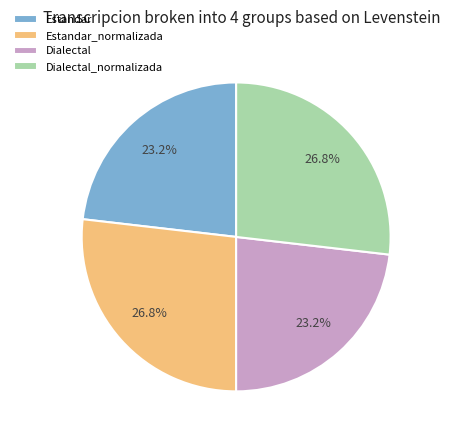

To the nearest percent, what is the average slice percentage?

25%